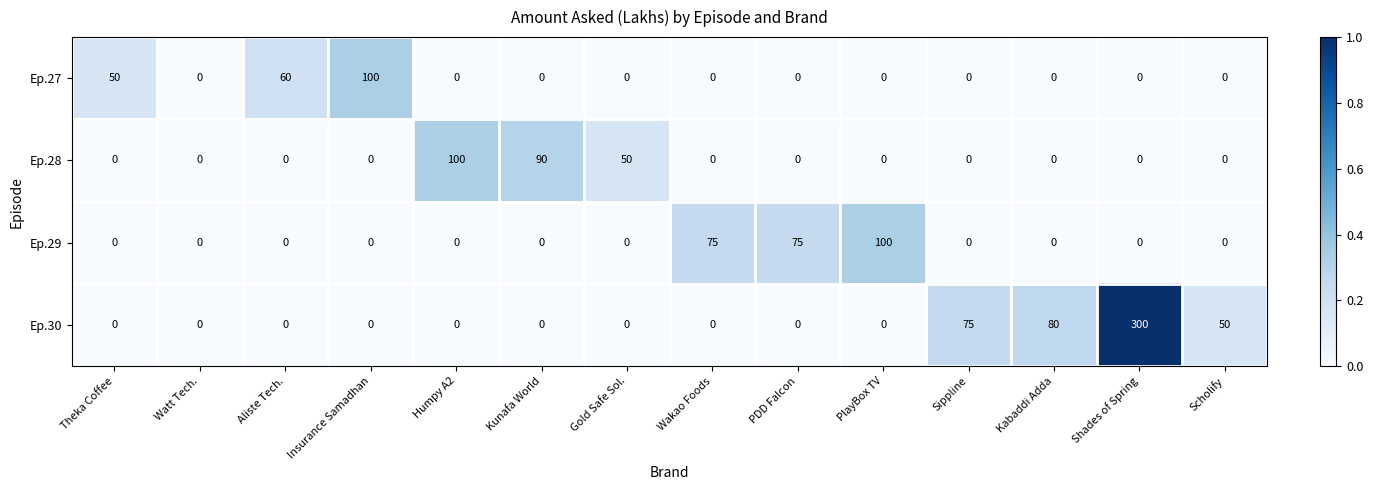

Count the number of data series in this chart.

4